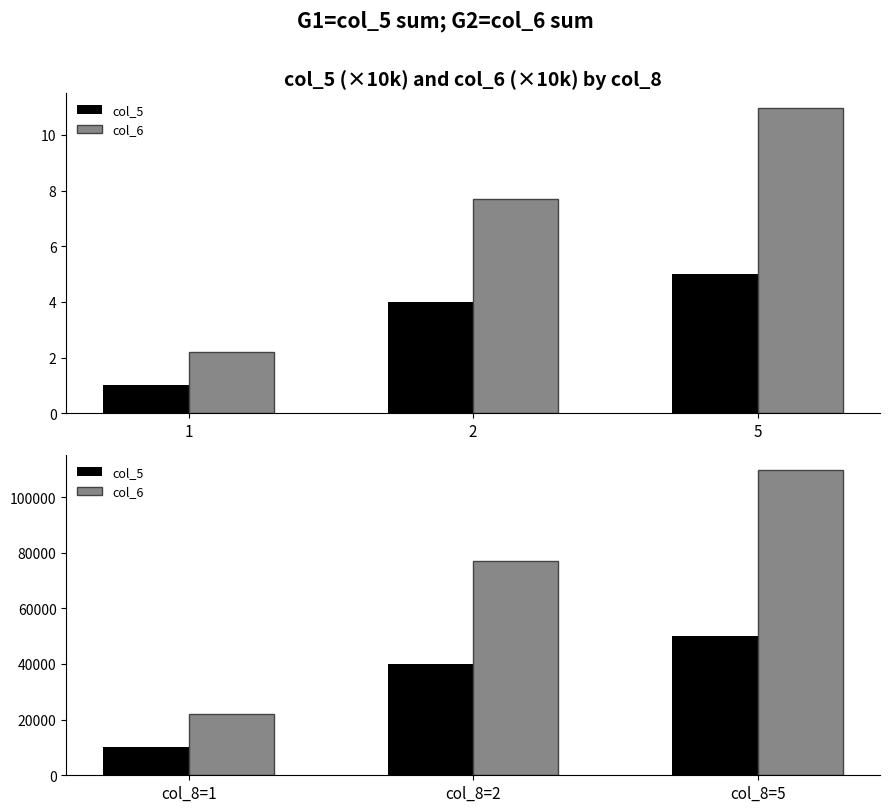

Rank the series by their average value, from highest to lowest.

col_6, col_5